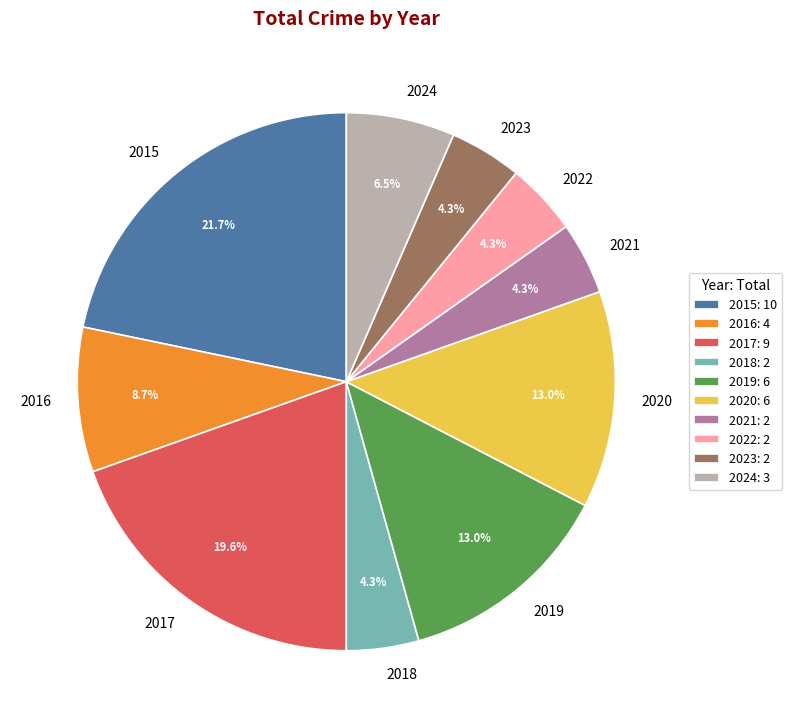

To the nearest percent, what is the average slice percentage?

10%